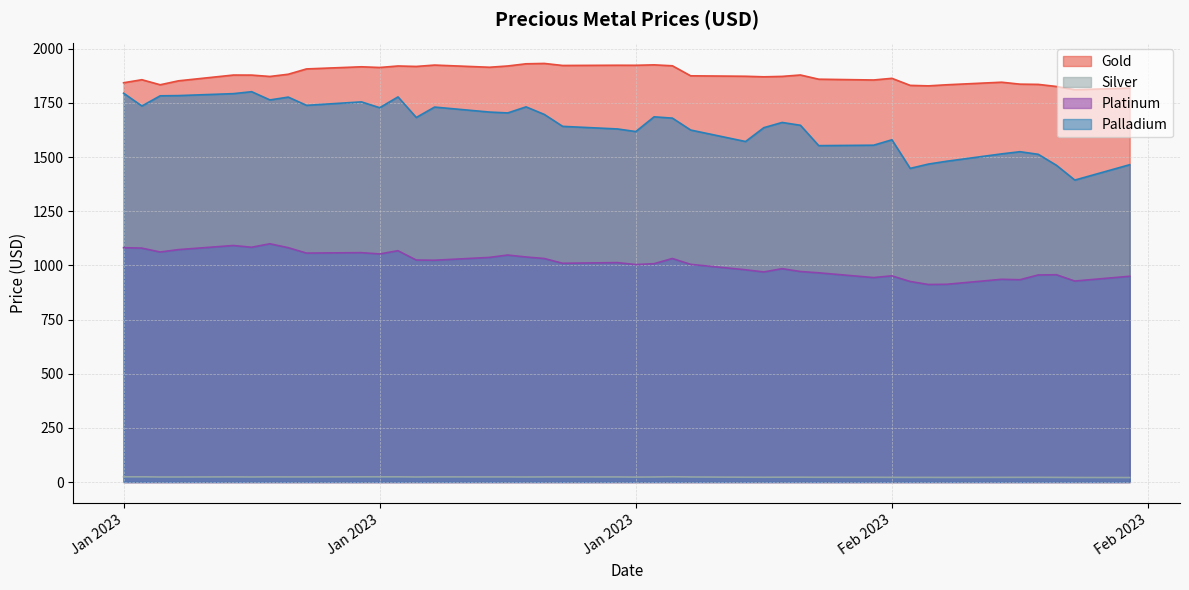

Is it true that Platinum equals 1471.5 at 2023-01-11?

False